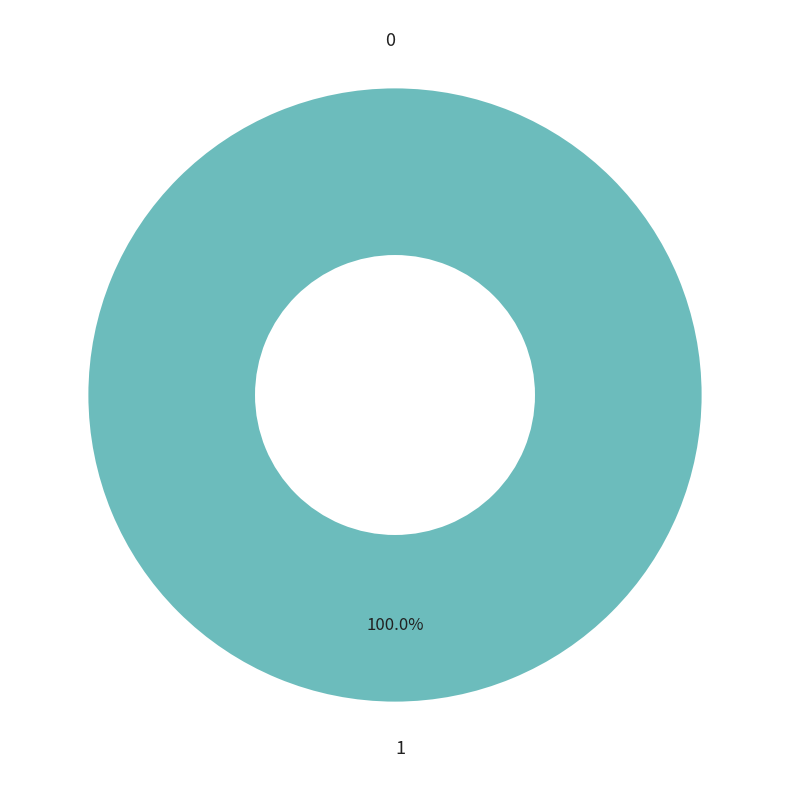

To the nearest percent, what is the combined percentage of 0 and 1?

100%